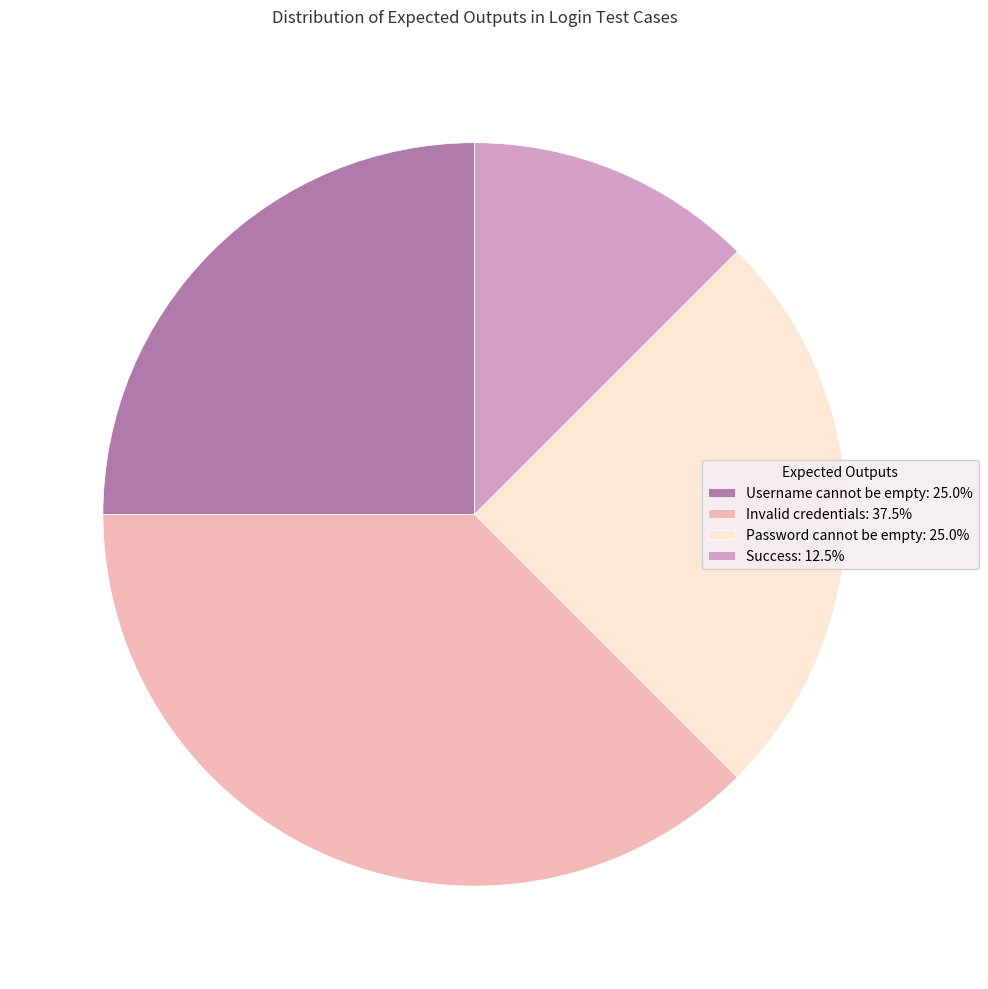

Is the sum of Password cannot be empty: 25.0% and Success: 12.5% greater than half?

No